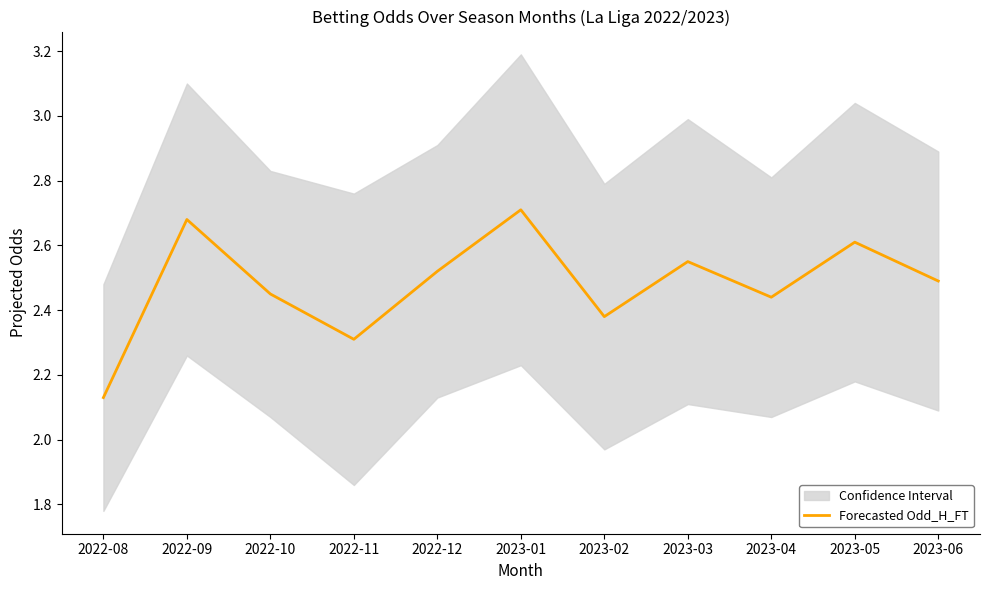

How many data points does each series have?

11